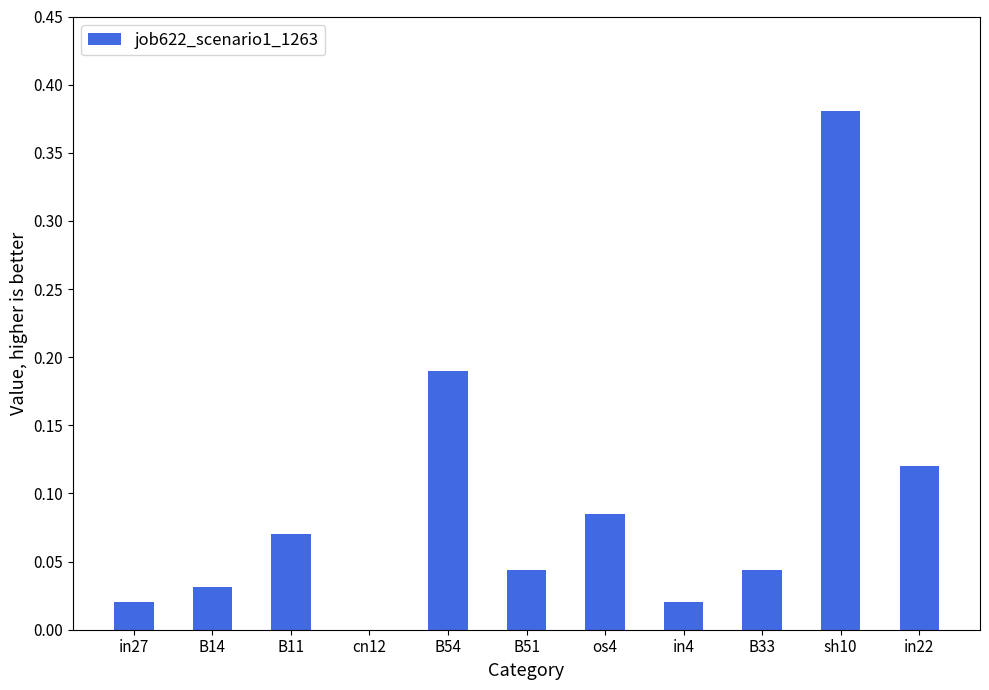

Are the bars horizontal?

No